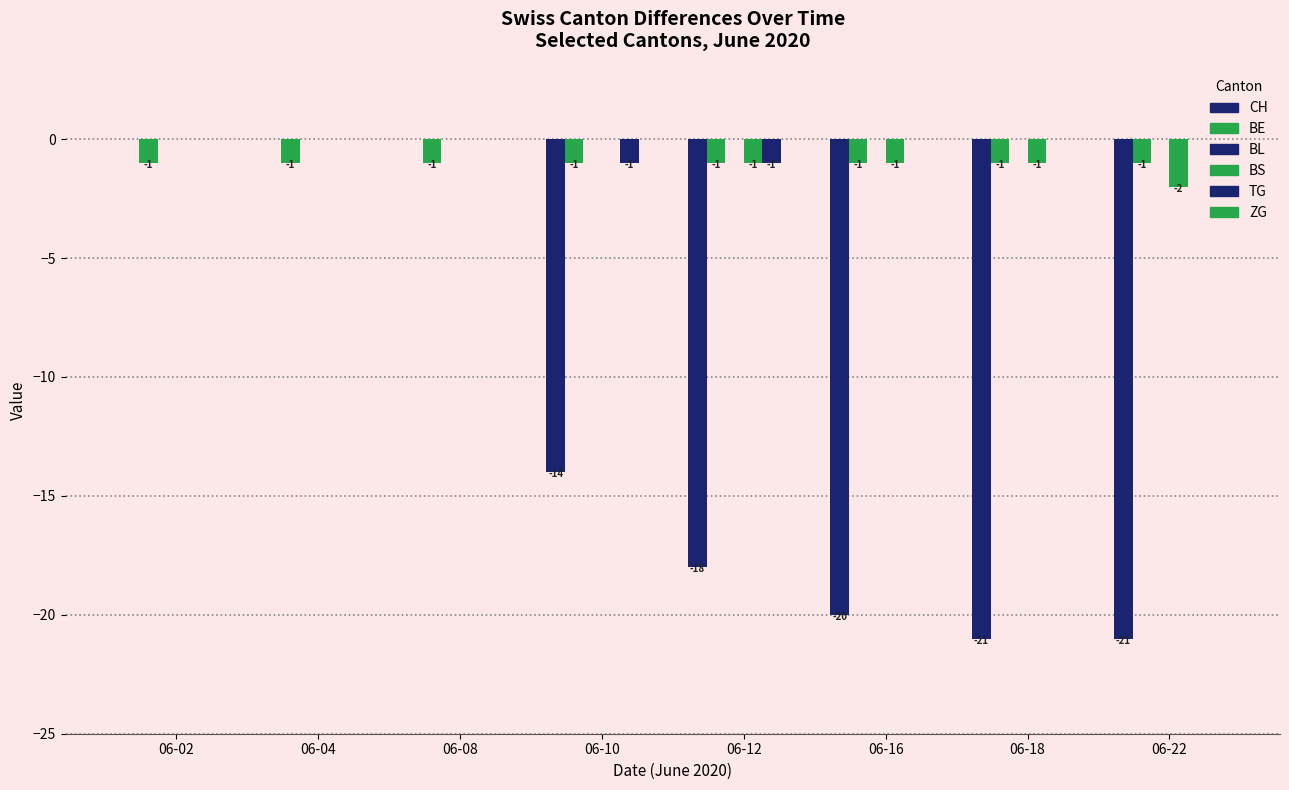

How many values in the CH series exceed -14?

3